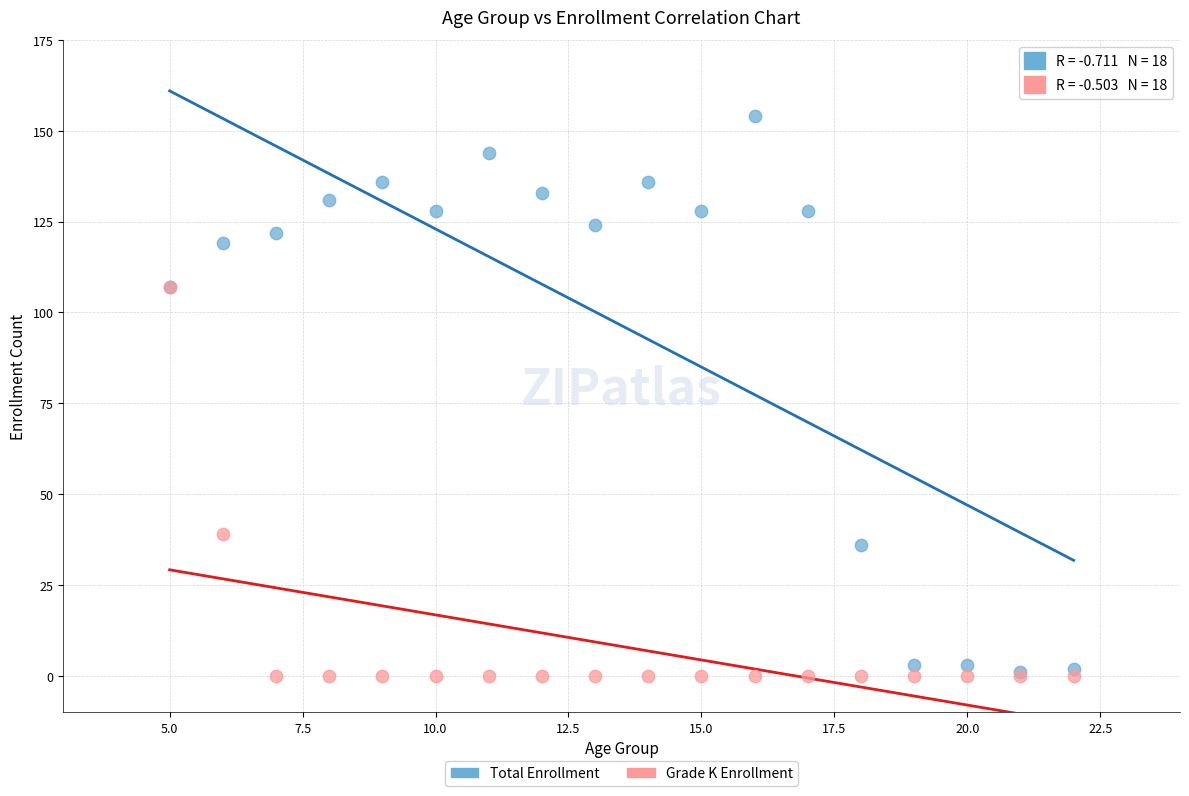

In the Grade K Enrollment series, what Y value is closest to 53?

39